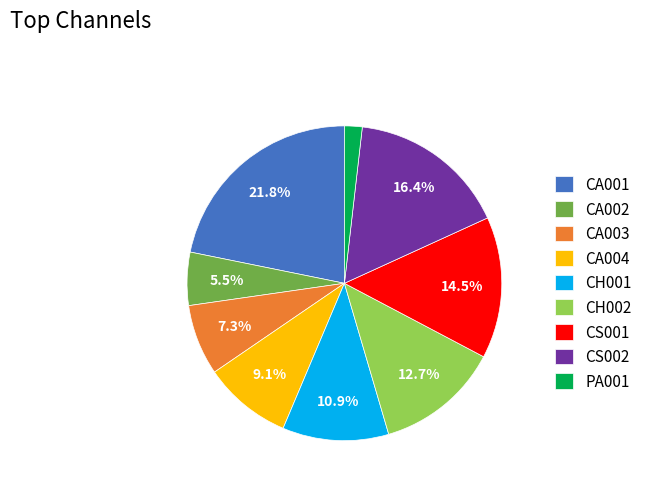

Which category has the biggest portion of the pie?

CA001